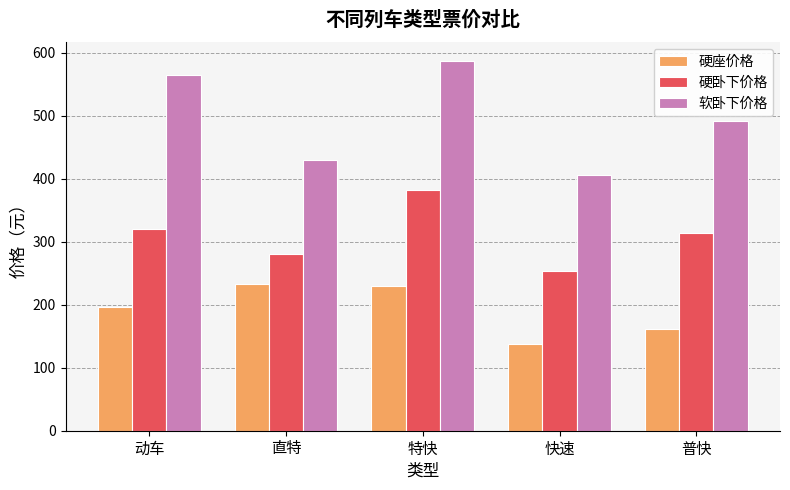

Which series has the widest spread of values?

软卧下价格